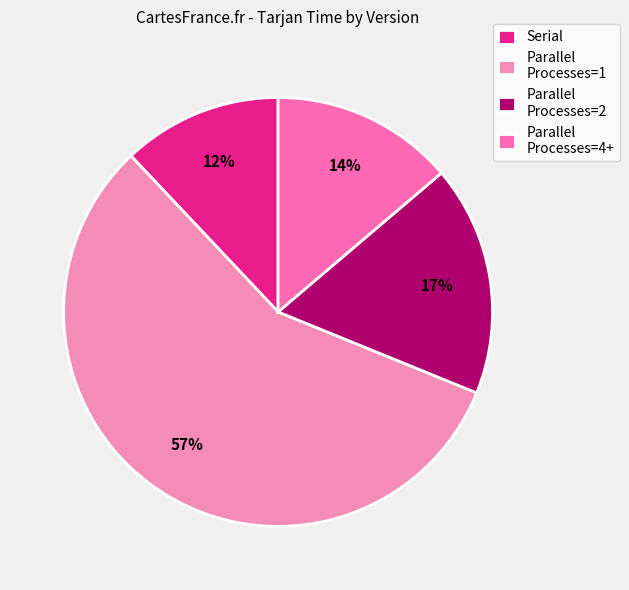

Is Serial the majority of the pie?

No